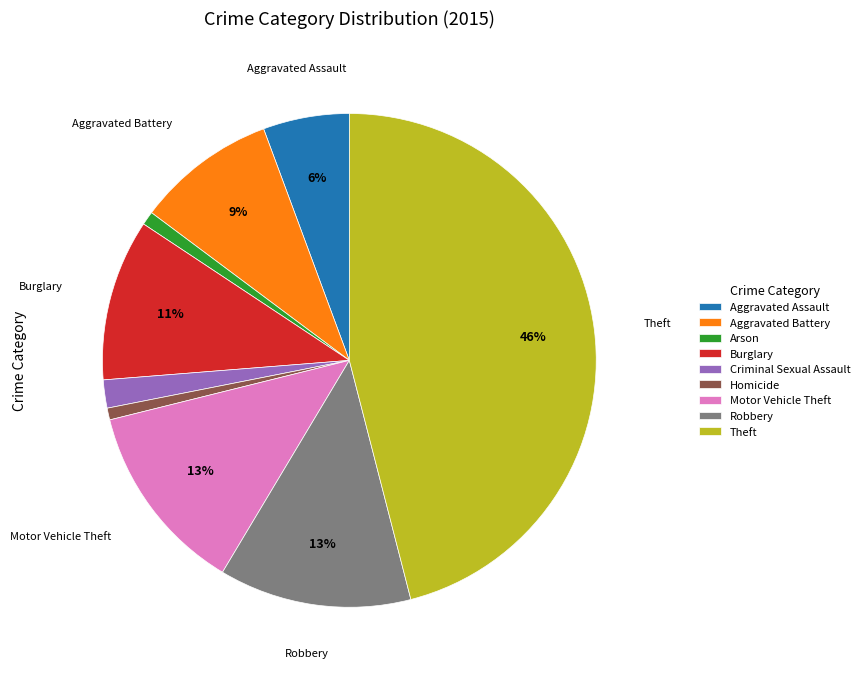

To the nearest percent, what portion does Burglary represent?

11%